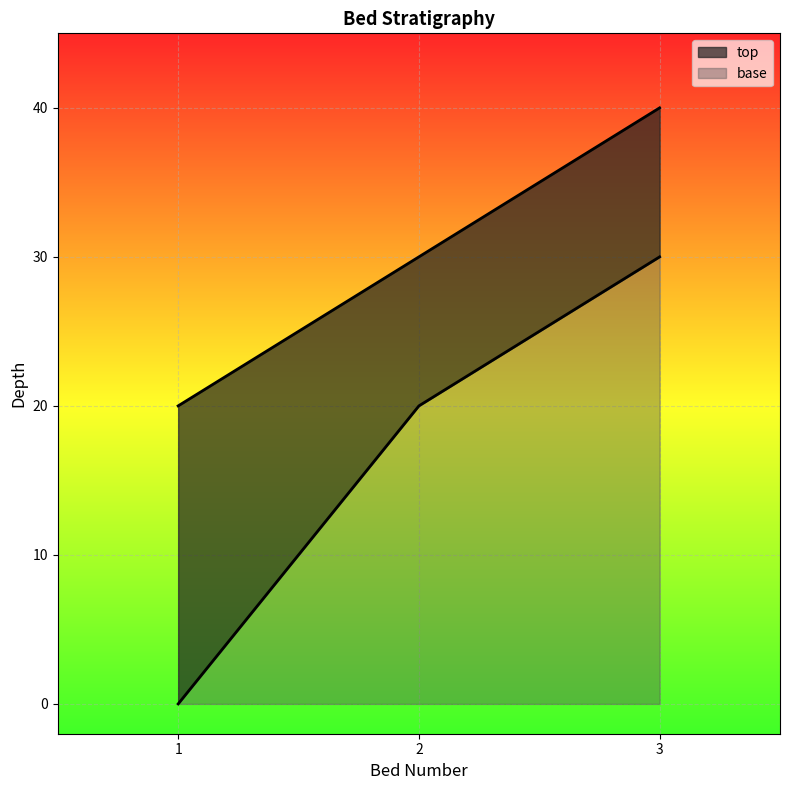

Is it true that top equals 51 at 3?

False